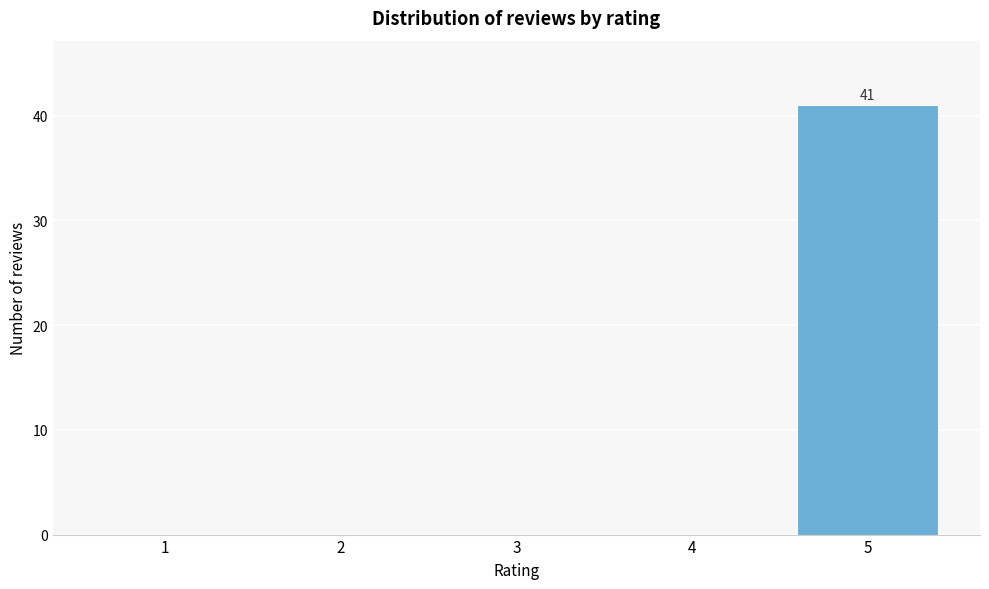

Which range on the x-axis has the tallest bar?

4.5 to 5.5